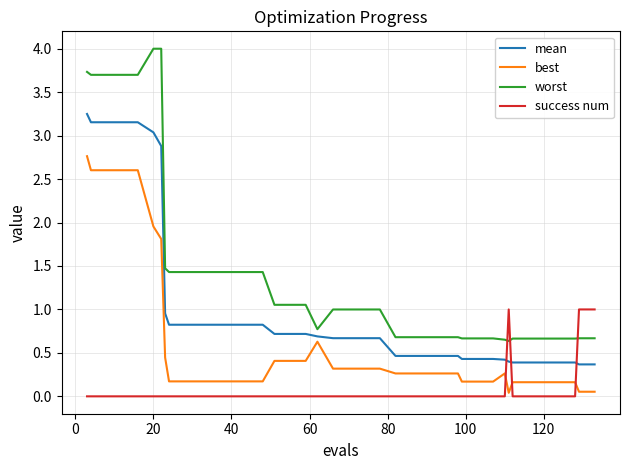

Which series has the widest spread of values?

worst